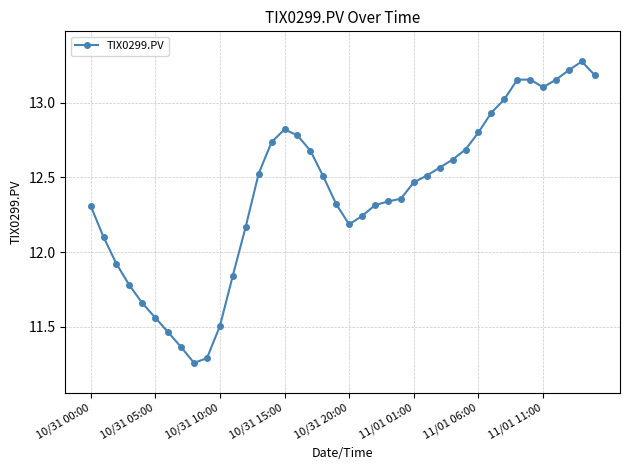

What is the difference between the second highest and minimum values?

2.0